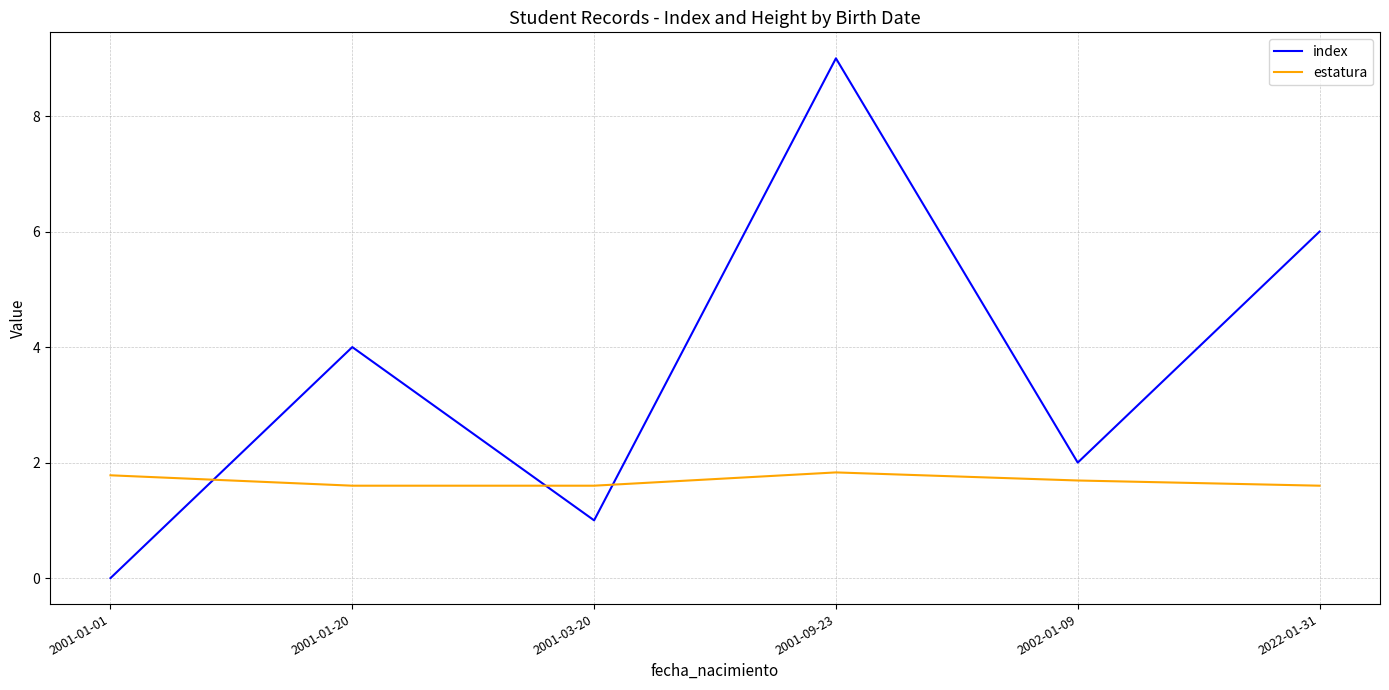

True or false: estatura has a value of 0.9 at 2001-03-20.

False